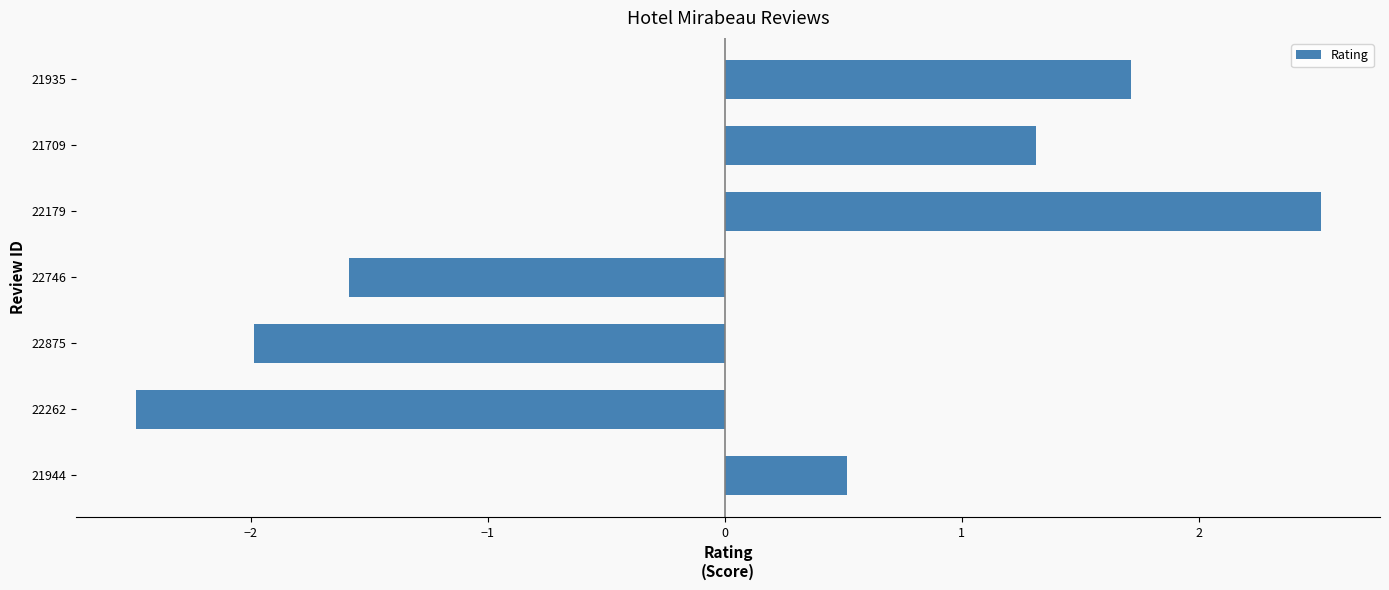

The value at 22746 is -1.6. True or false?

True